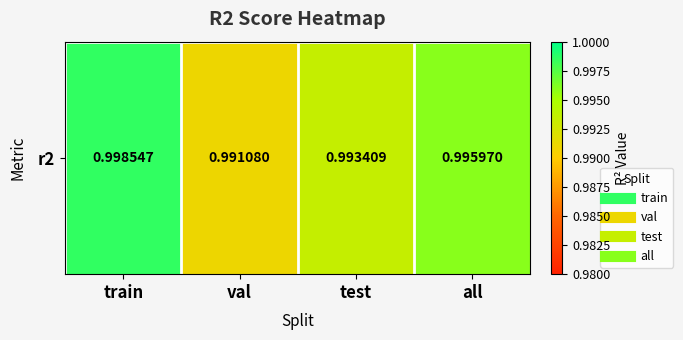

At which category does the chart reach its peak across all series?

train